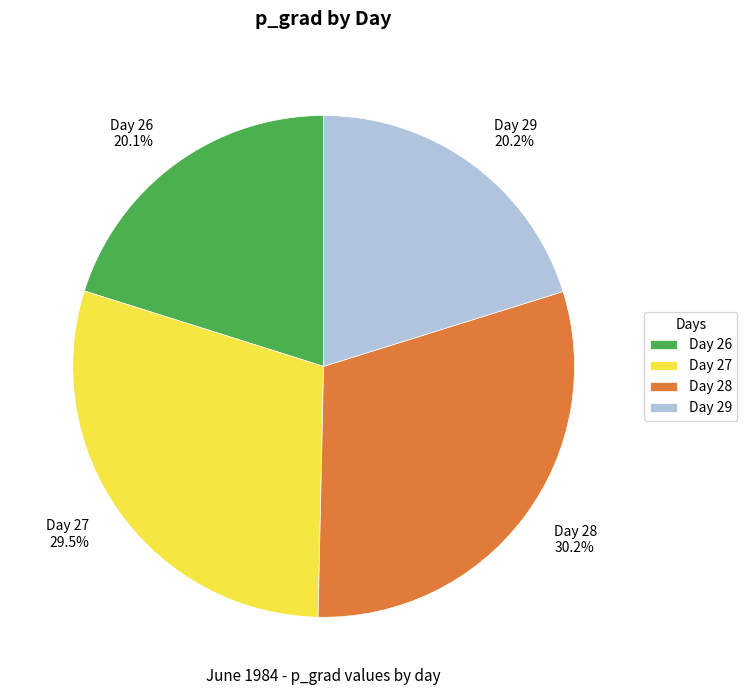

Approximately how many times larger is the value at Day 26 compared to Day 27?

0.7